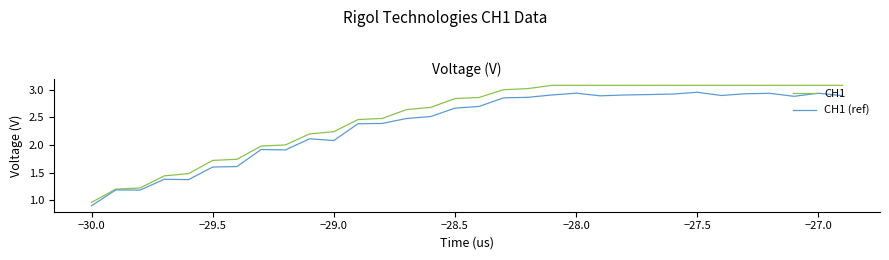

Which series has the largest total across all categories?

CH1